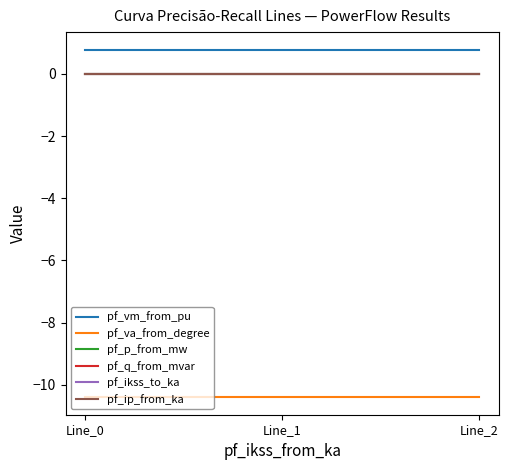

Does the chart display data point markers on the line(s)?

No